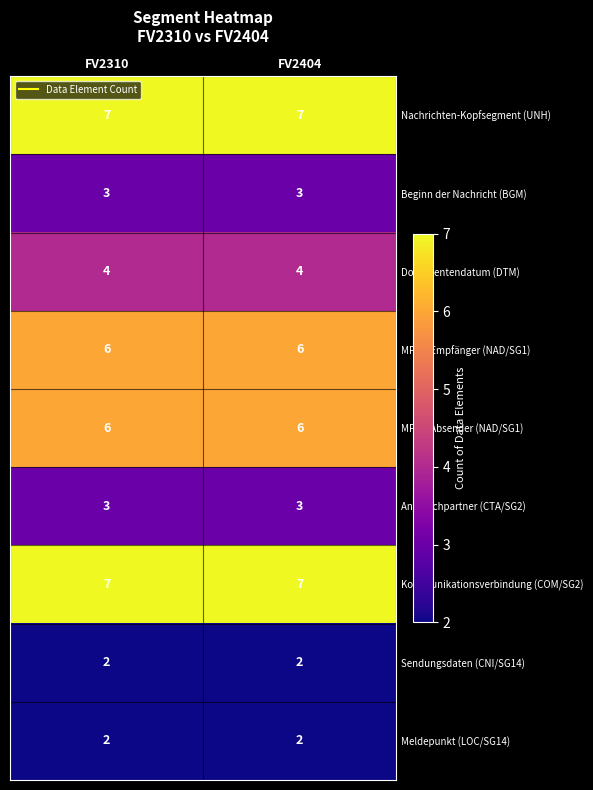

Reading left to right, list all the values displayed in this chart.

Nachrichten-Kopfsegment (UNH): 7	7
Beginn der Nachricht (BGM): 3	3
Dokumentendatum (DTM): 4	4
MP-ID Empfänger (NAD/SG1): 6	6
MP-ID Absender (NAD/SG1): 6	6
Ansprechpartner (CTA/SG2): 3	3
Kommunikationsverbindung (COM/SG2): 7	7
Sendungsdaten (CNI/SG14): 2	2
Meldepunkt (LOC/SG14): 2	2